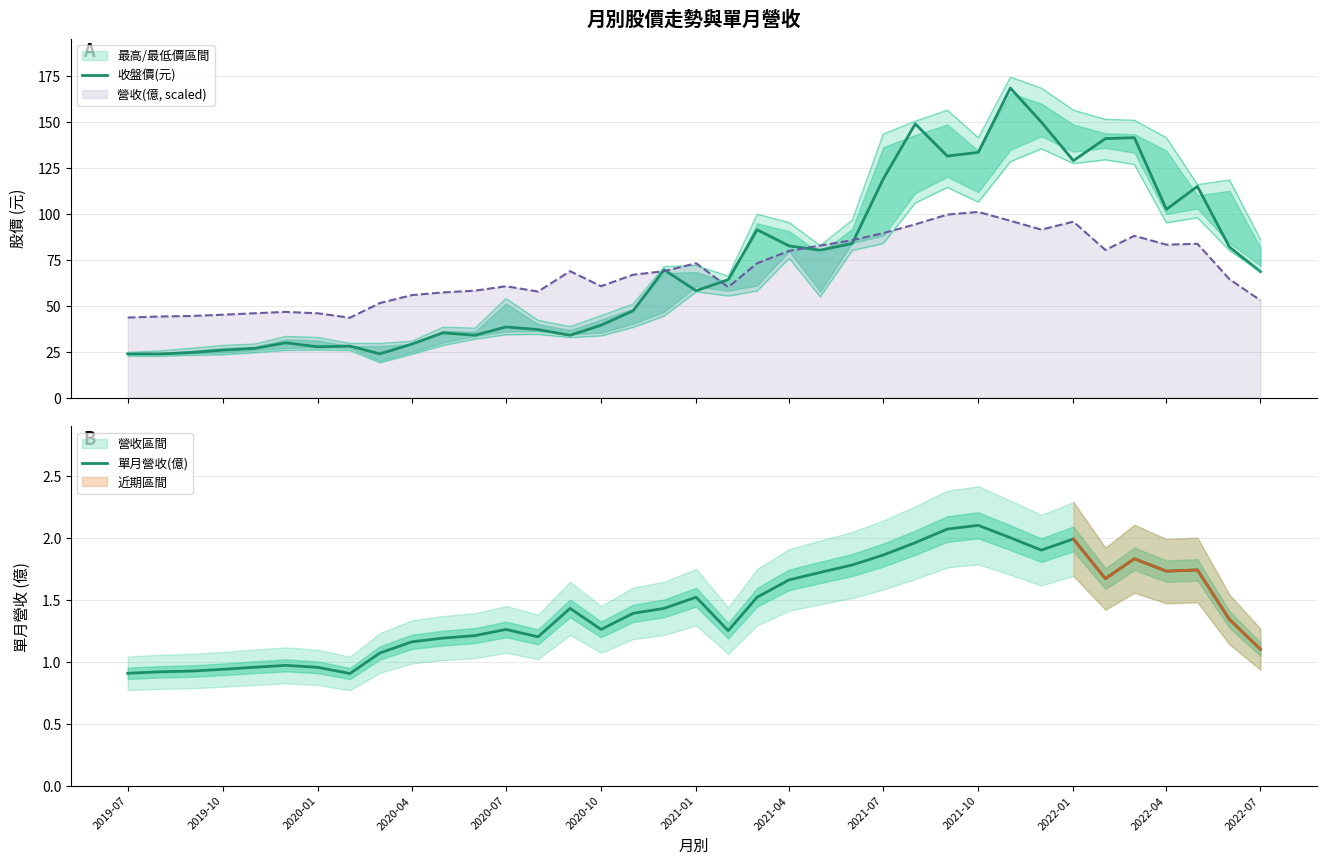

What is the sum of all 單月營收(億) values?

52.8